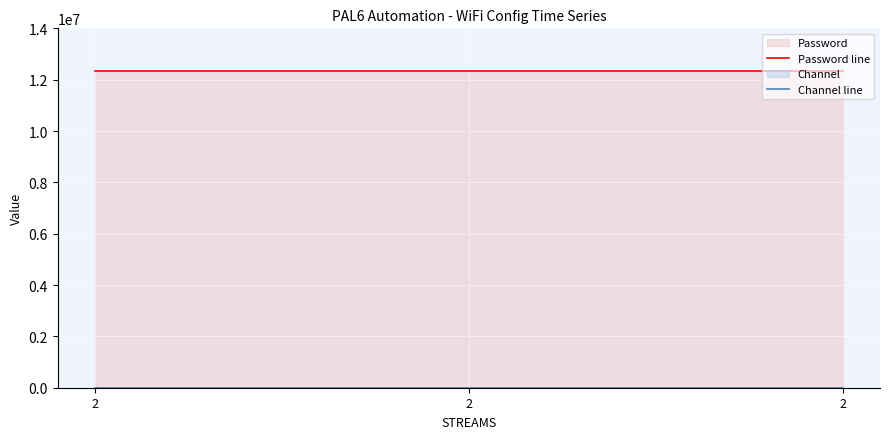

How many lines are shown in the chart?

2